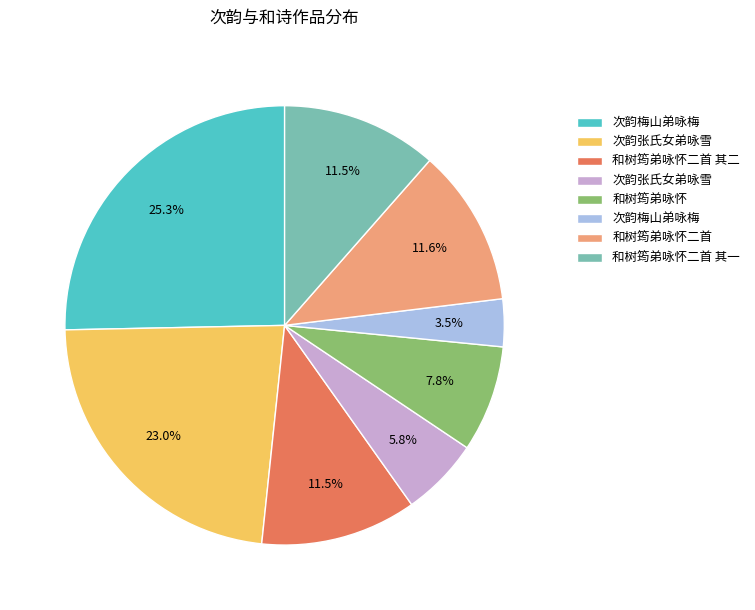

Is there a majority slice in this chart?

No